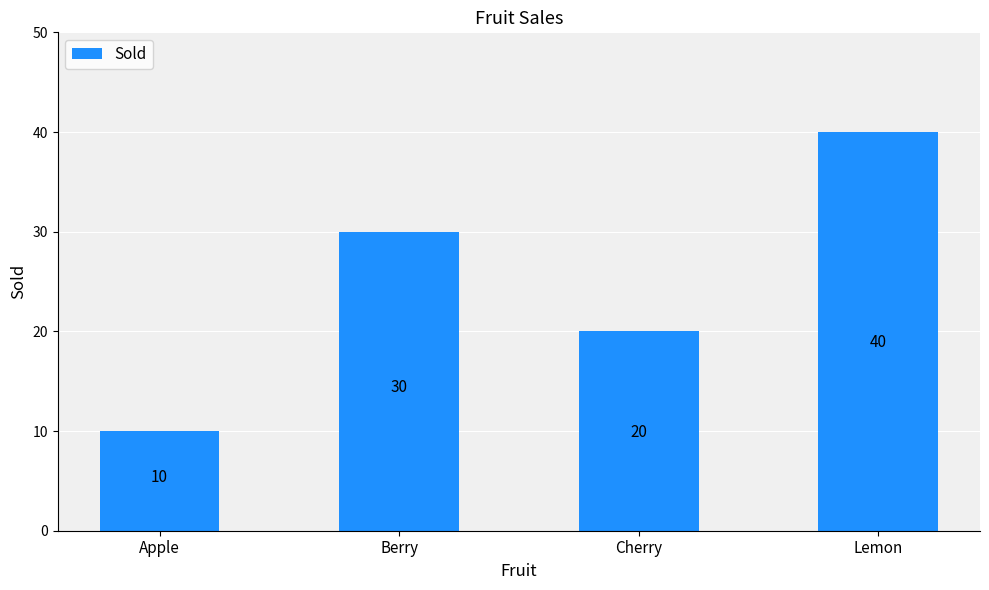

Reading left to right, transcribe all the data shown in this chart.

Apple=10	Berry=30	Cherry=20	Lemon=40